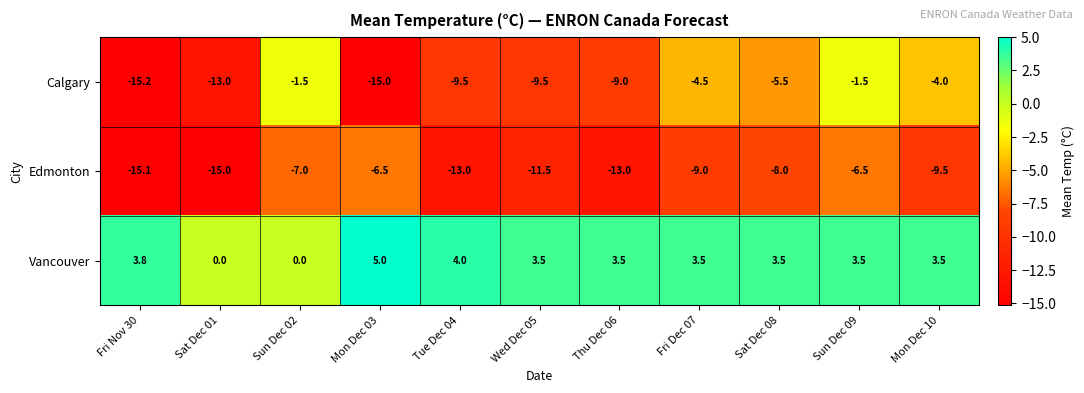

At Thu Dec 06, list the series in order from smallest to largest.

Edmonton, Calgary, Vancouver